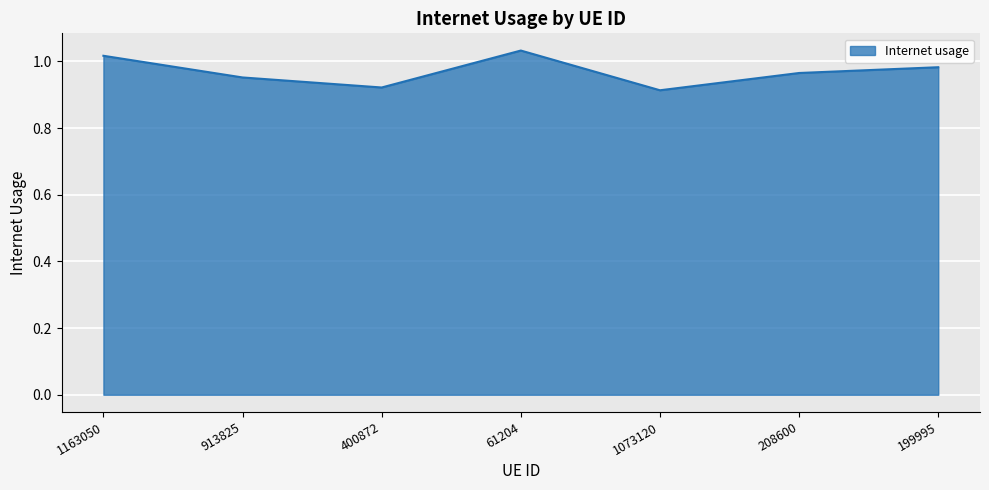

What position from the right is 400872?

5